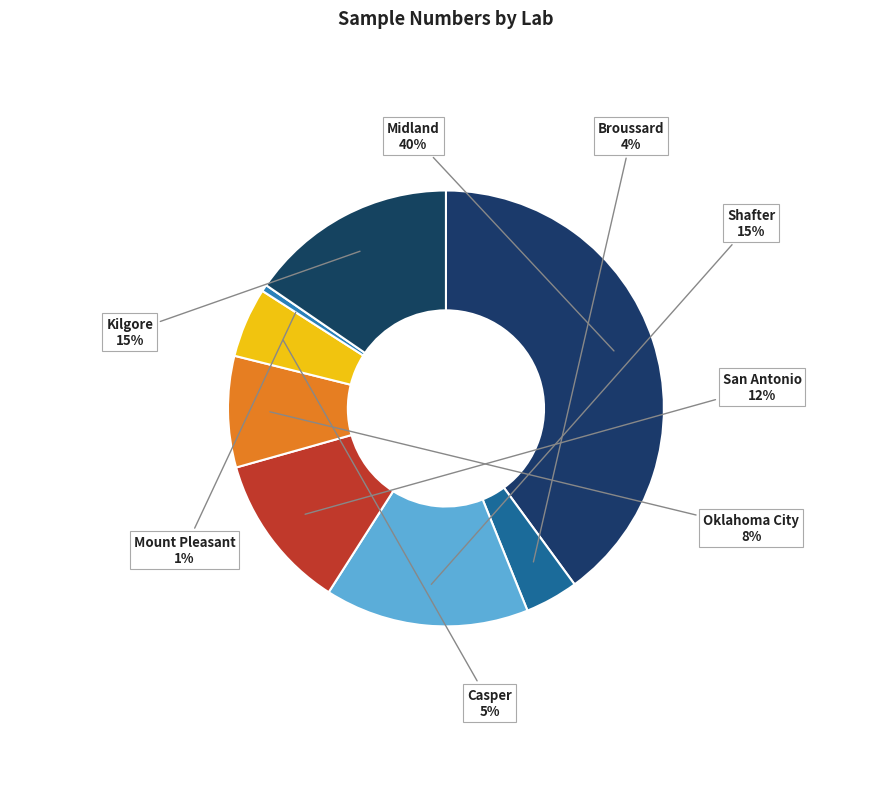

How many slices are in this pie chart?

8